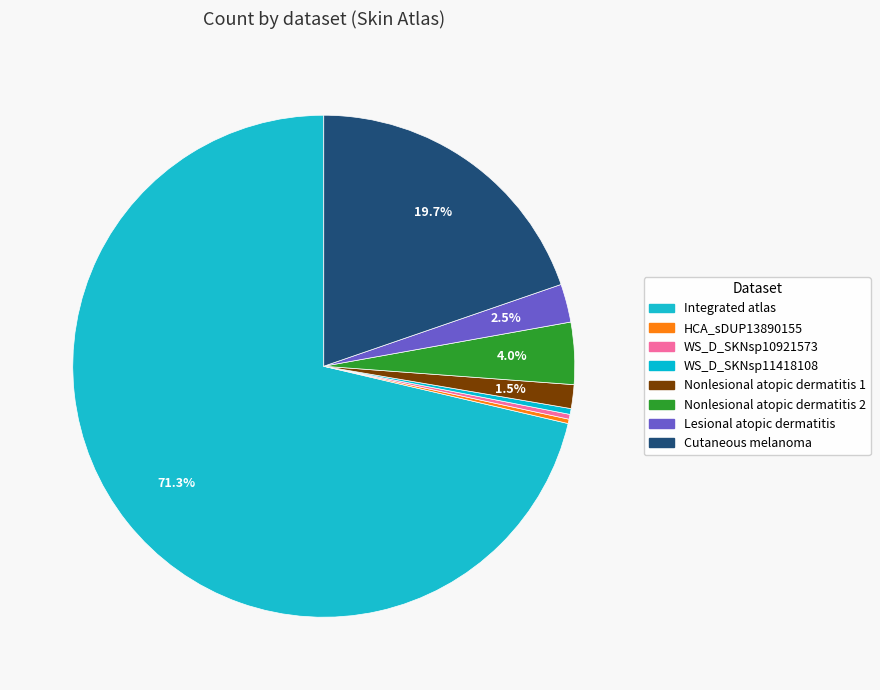

Does any single category account for the majority?

Yes